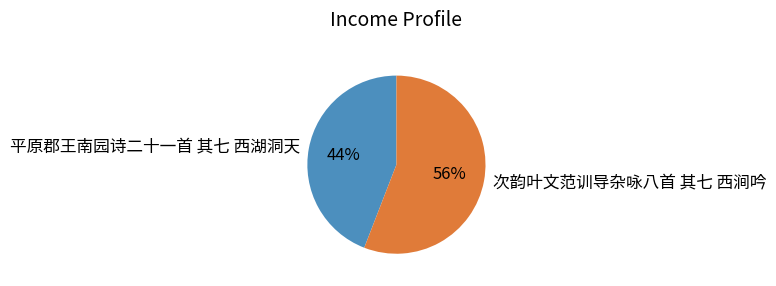

Combined, do 次韵叶文范训导杂咏八首 其七 西涧吟 and 平原郡王南园诗二十一首 其七 西湖洞天 account for over 50%?

Yes